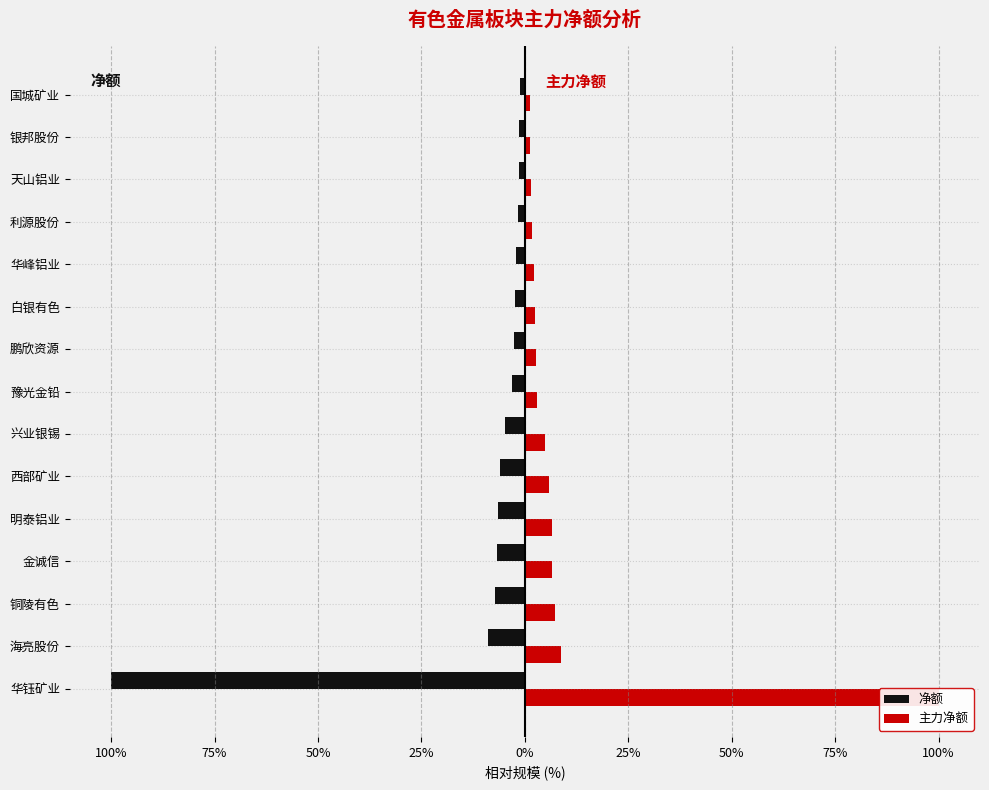

How many groups of bars are there?

15